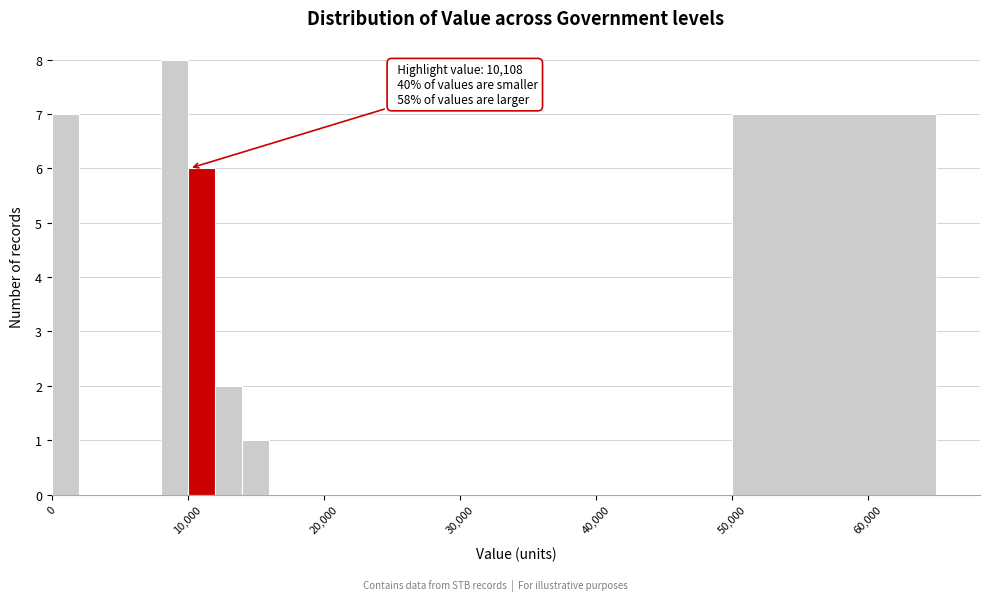

Read against the x-axis, roughly where is the centre of the tallest bar?

9000